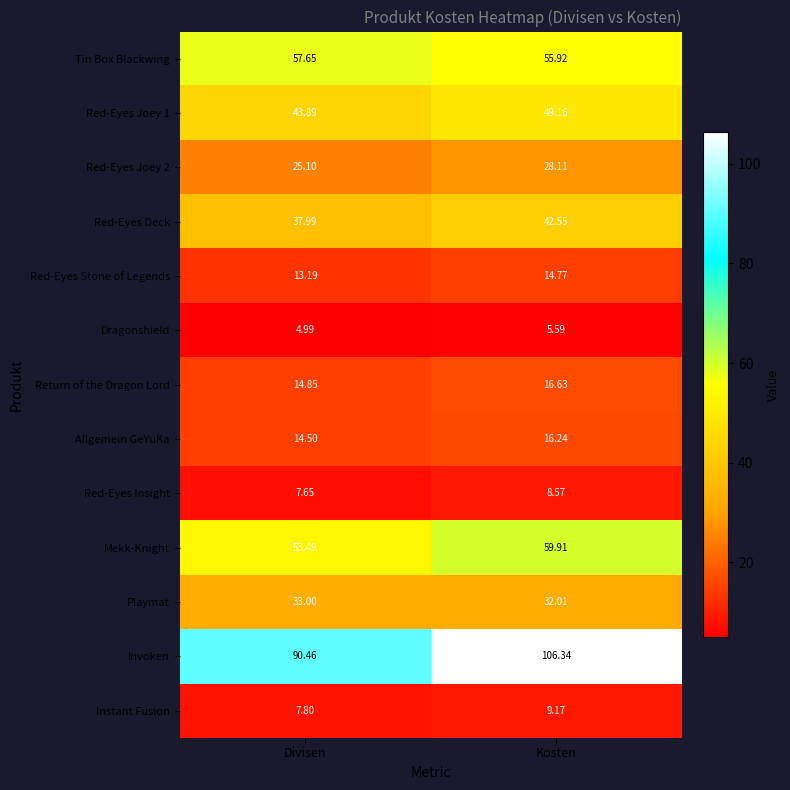

Which series has the largest total across all categories?

Invoken